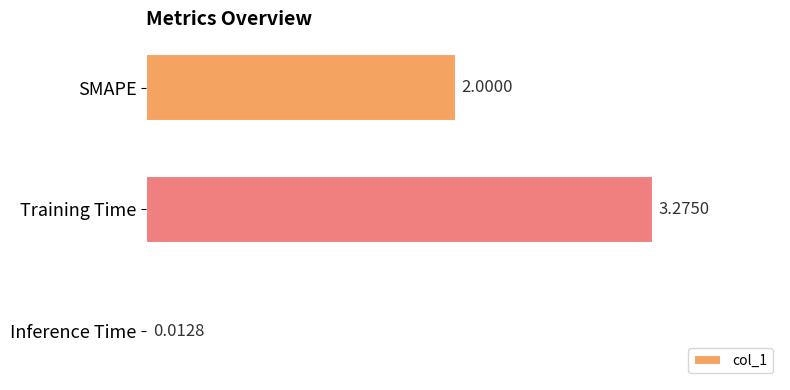

Which label corresponds to the largest value in the chart?

Training Time